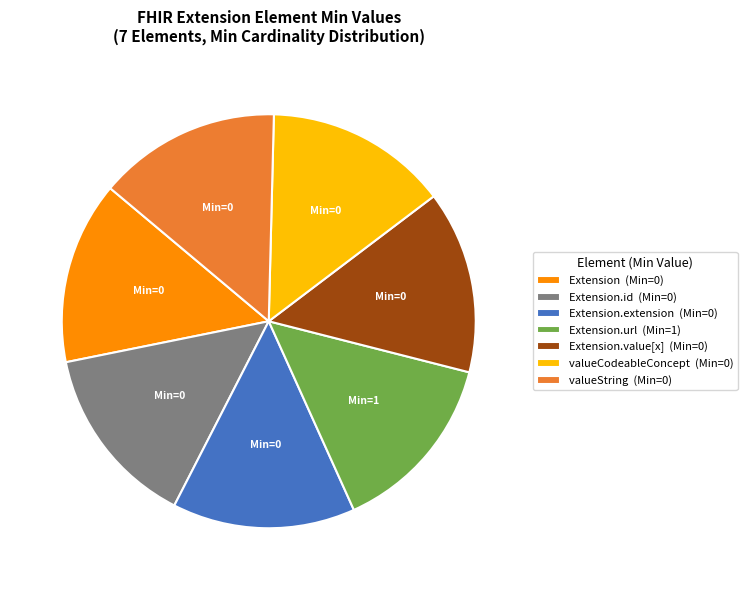

Does any single category account for the majority?

No